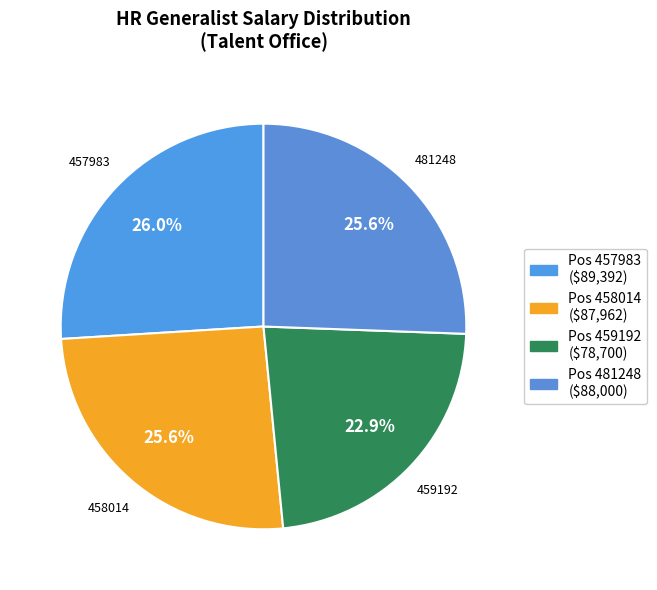

To the nearest percent, what is the difference between the largest and smallest slice percentages?

3%